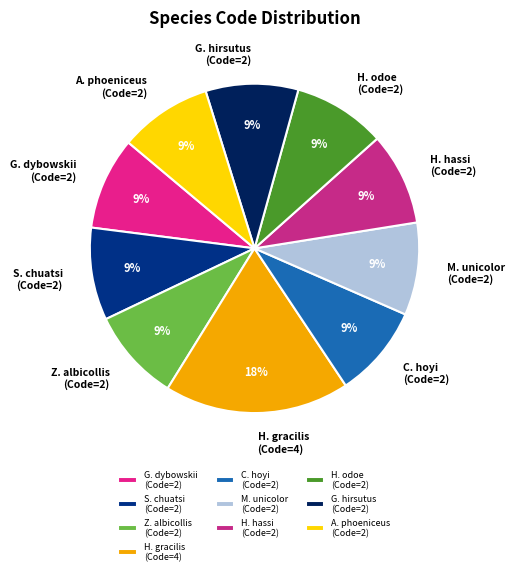

The H. hassi (Code=2) slice represents 16% of the pie. True or false?

False